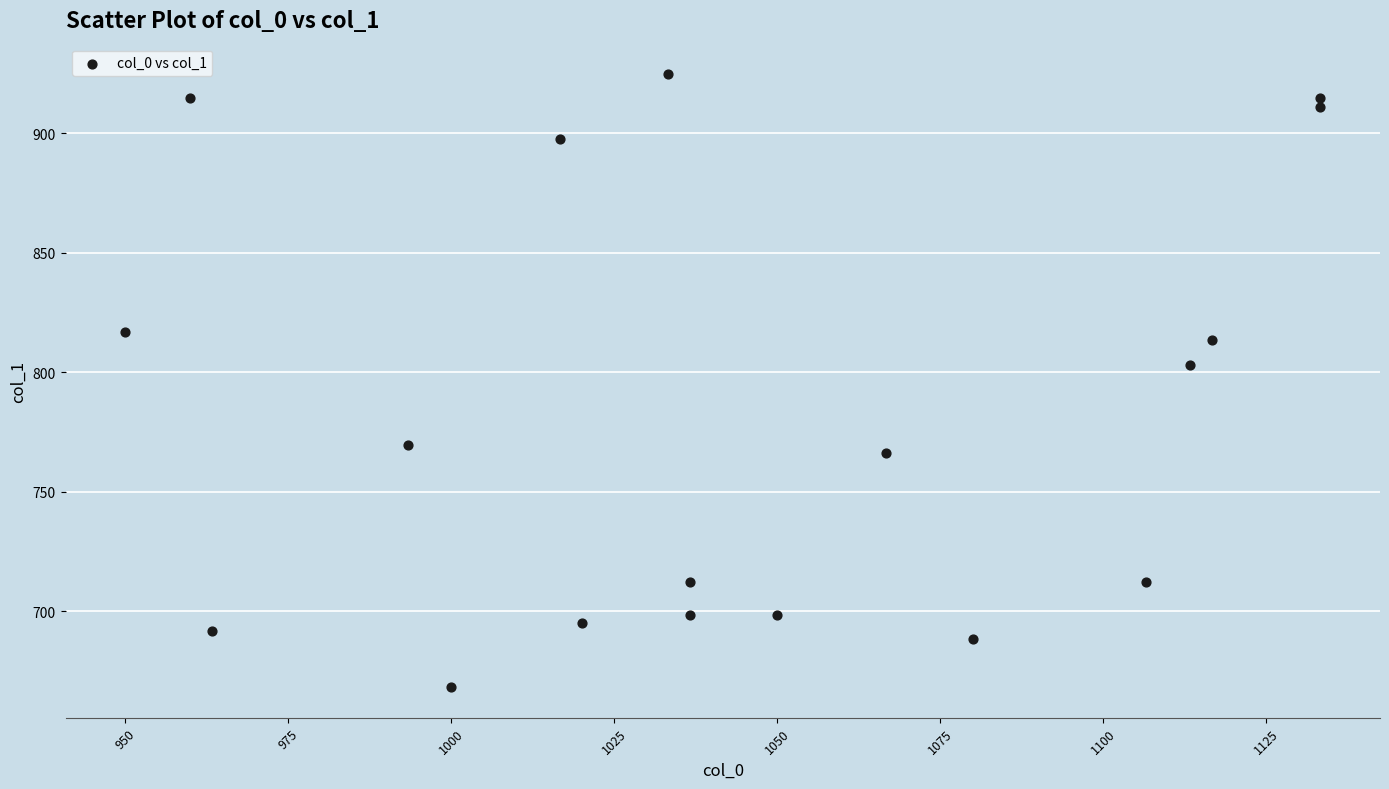

What is the range of X values (max minus min)?

183.3